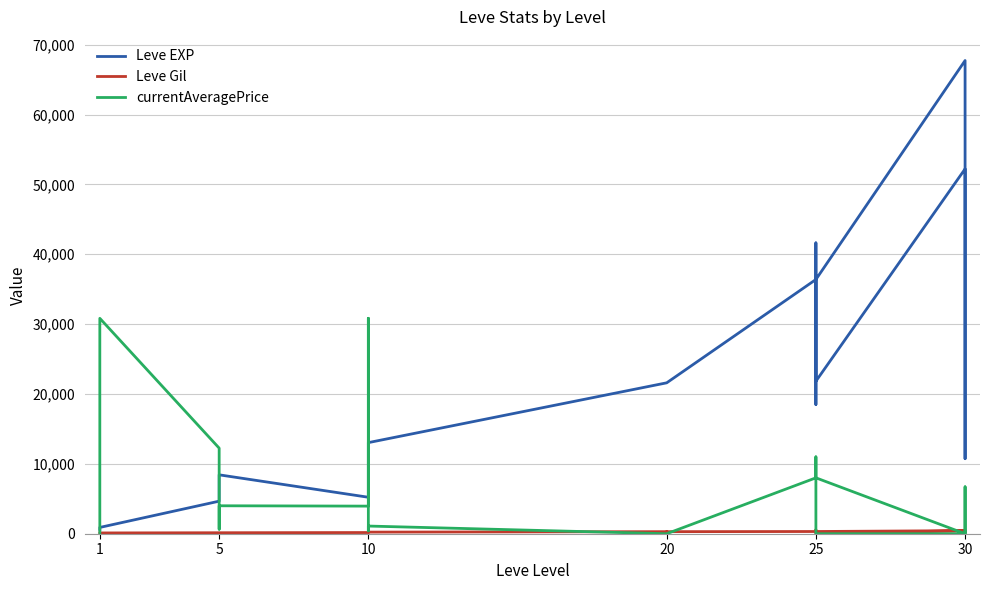

True or false: currentAveragePrice has a value of 20827 at 5.

False